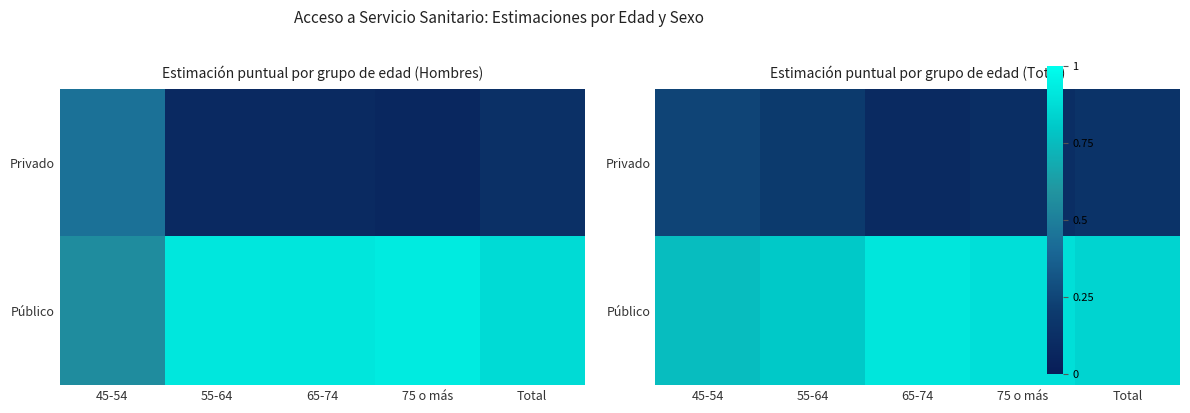

What is the total value across all series at Total?

1.0